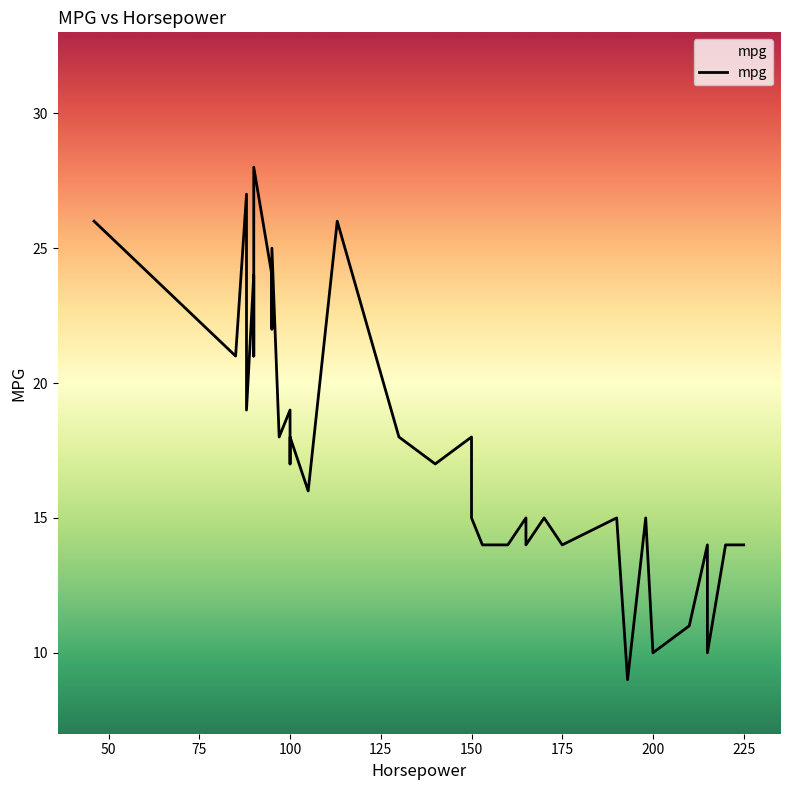

How many distinct data groups are displayed?

1